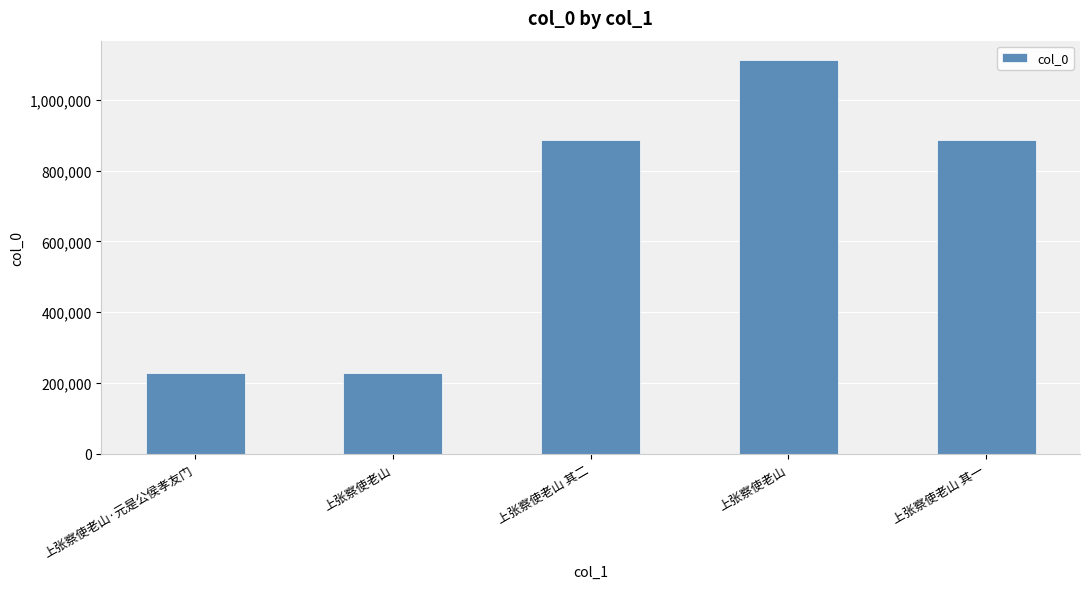

What is the difference between the maximum and minimum values?

884515